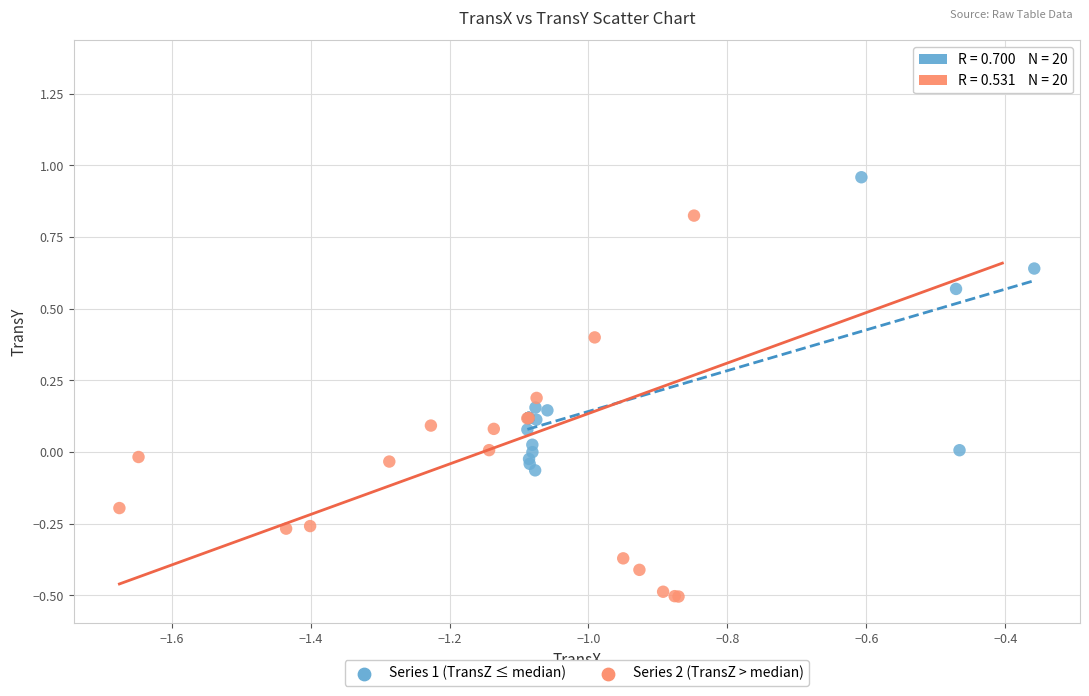

What are all the series names shown in the legend?

Series 1 (TransZ ≤ median), Series 2 (TransZ > median)